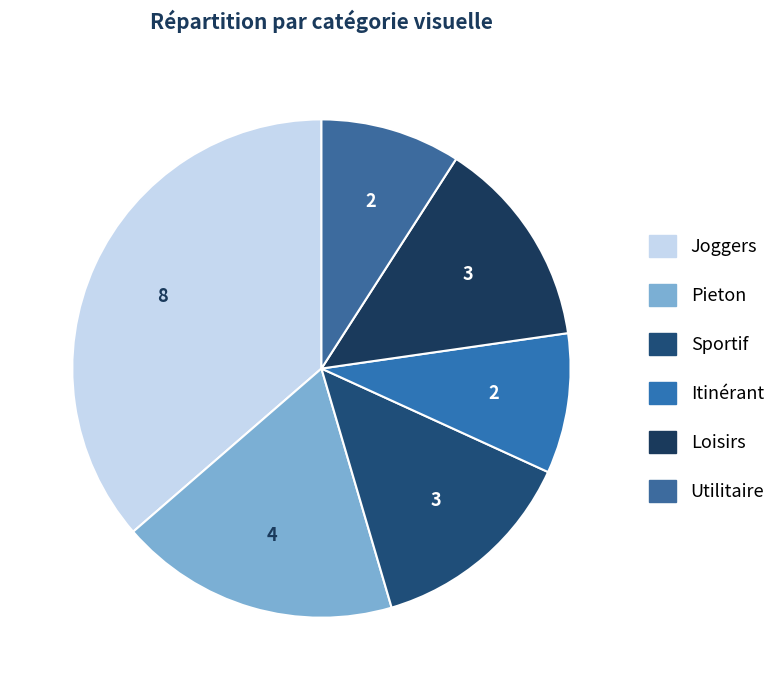

What is the change in value from Joggers to Itinérant?

-6